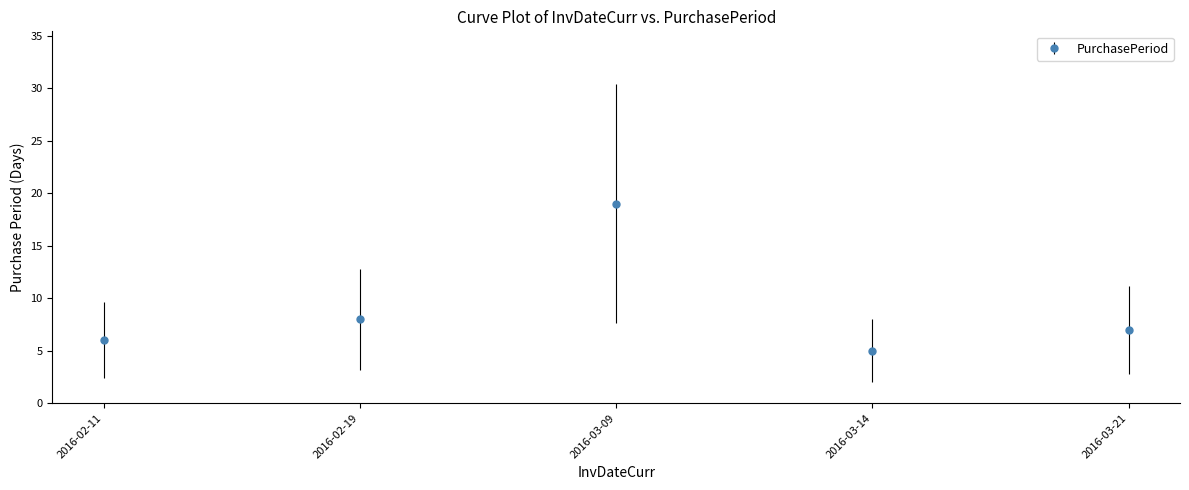

What is the value of the 3rd point from the left?

19